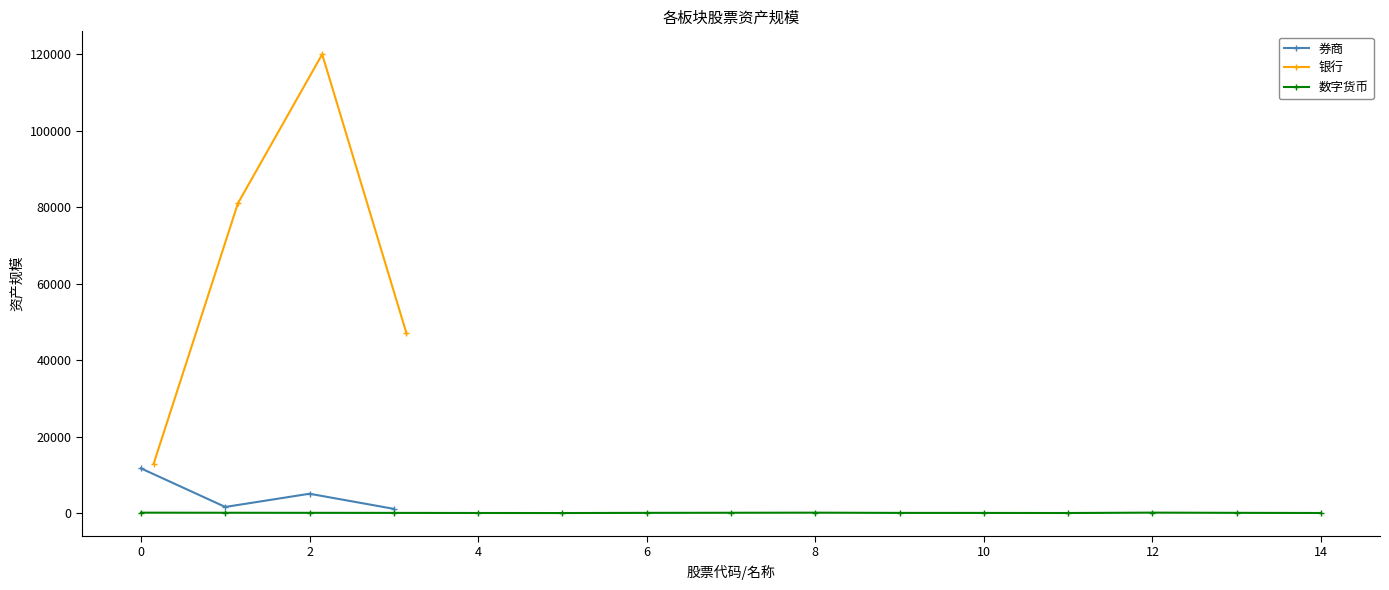

How many interior local valleys does the 券商 series have?

1